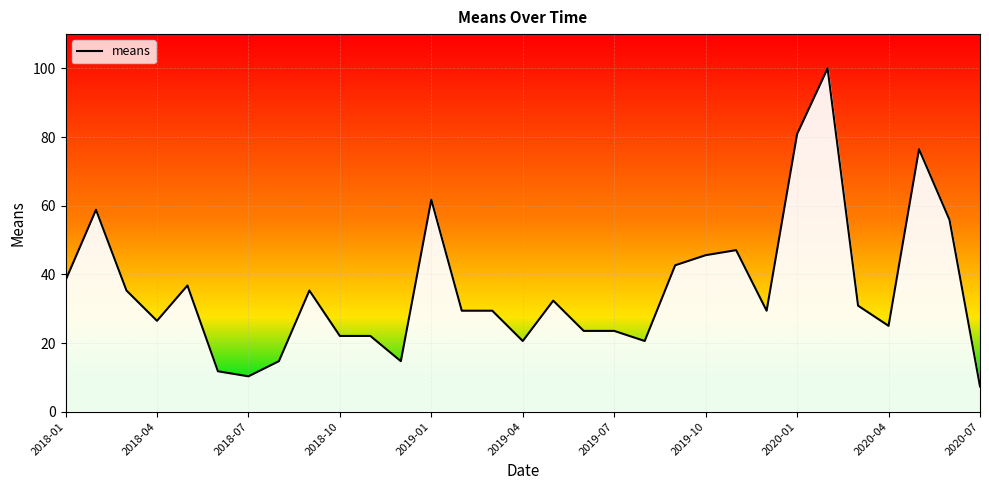

The value at 20 is 68.3. True or false?

False